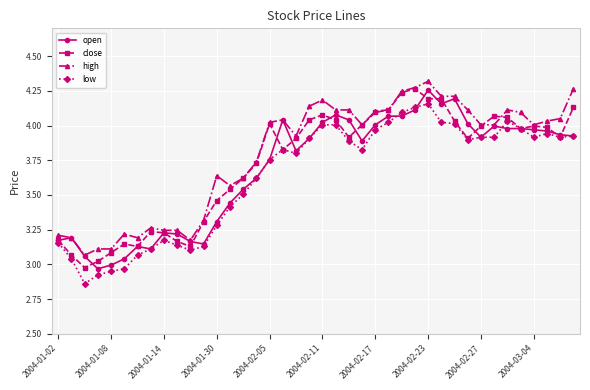

True or false: high and low cross at least once.

False